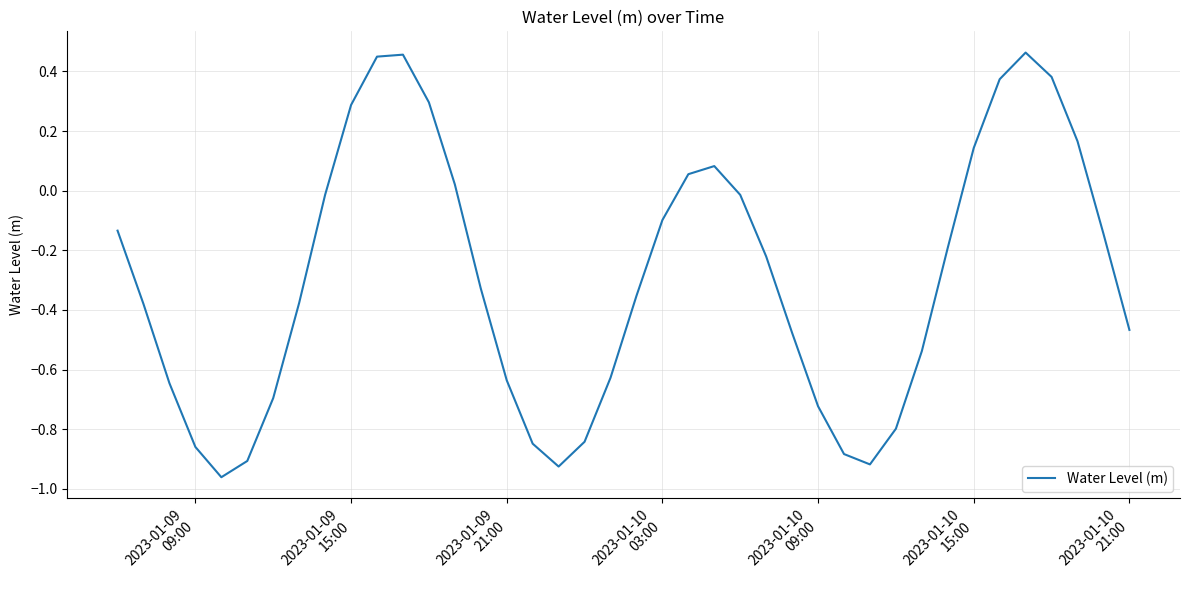

Does the chart display data point markers on the line(s)?

No